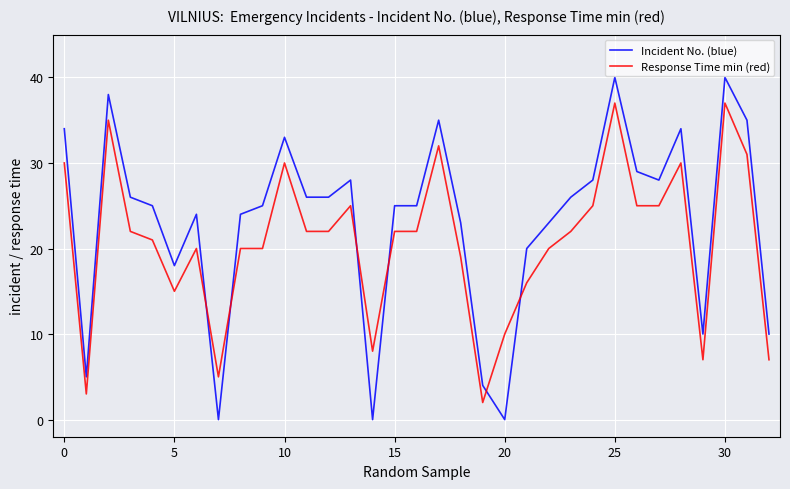

Which series has the largest total across all categories?

Incident No. (blue)